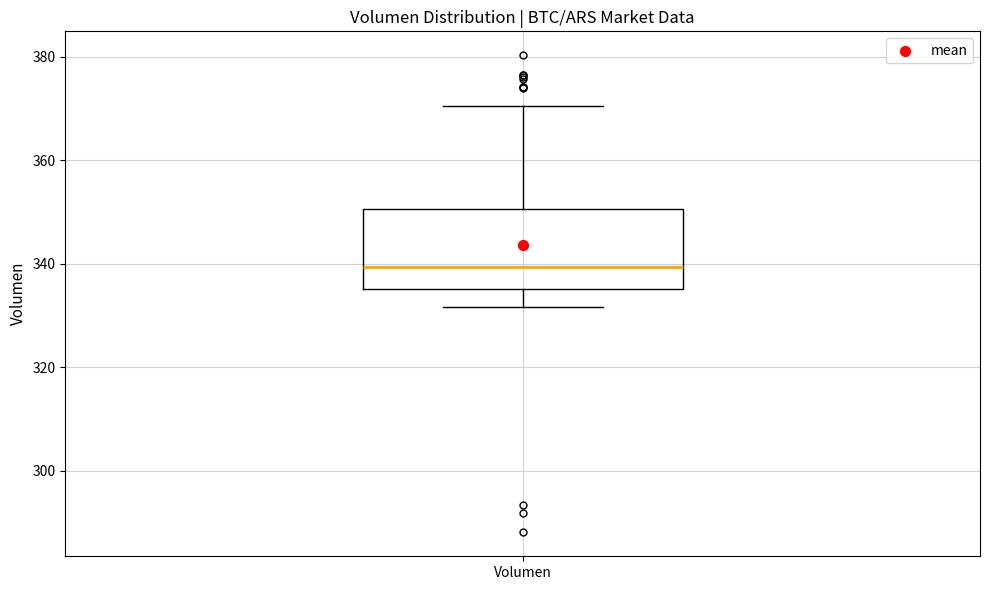

Read this box plot against the y-axis: the position of the median line, the range covered by the box, and the ends of both whiskers. The values are not printed on the chart, so give them approximately, as read against the axis.

median 340, box 336 to 350, whiskers 332 to 370